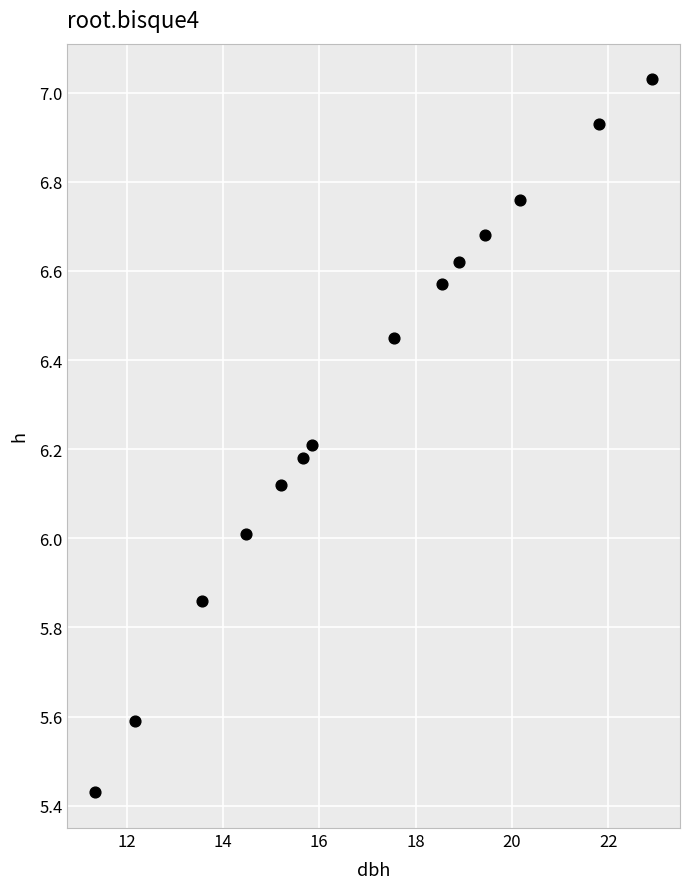

What is the range of X values (max minus min)?

11.6